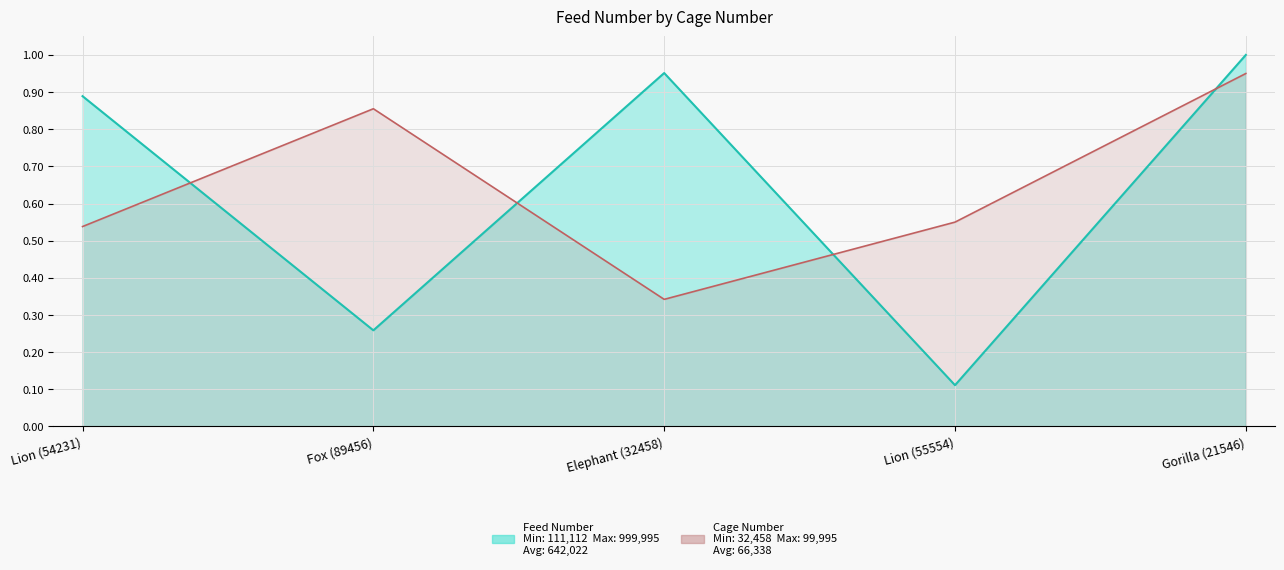

At which label is the value closest to 0?

Lion (55554)